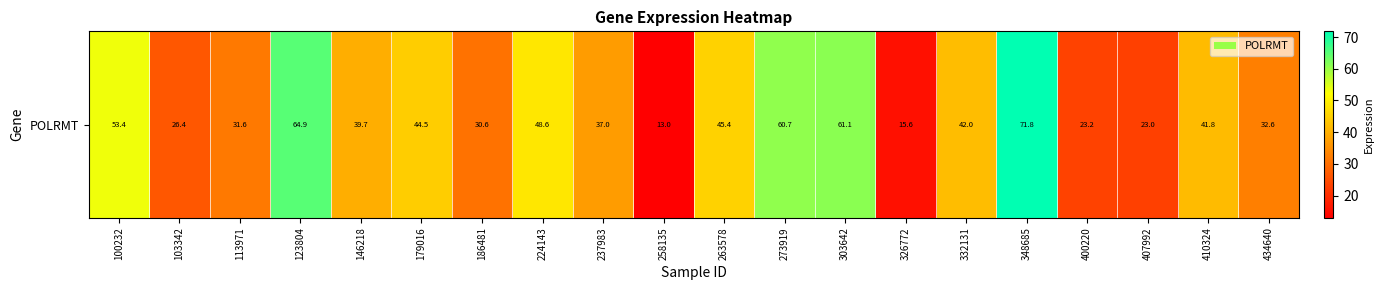

Reading left to right, extract all data points from this chart.

100232=53.4	103342=26.4	113971=31.6	123804=64.9	146218=39.7	179016=44.5	186481=30.6	224143=48.6	237983=37.0	258135=13.0	263578=45.4	273919=60.7	303642=61.1	326772=15.6	332131=42.0	348685=71.8	400220=23.2	407992=23.0	410324=41.8	434640=32.6